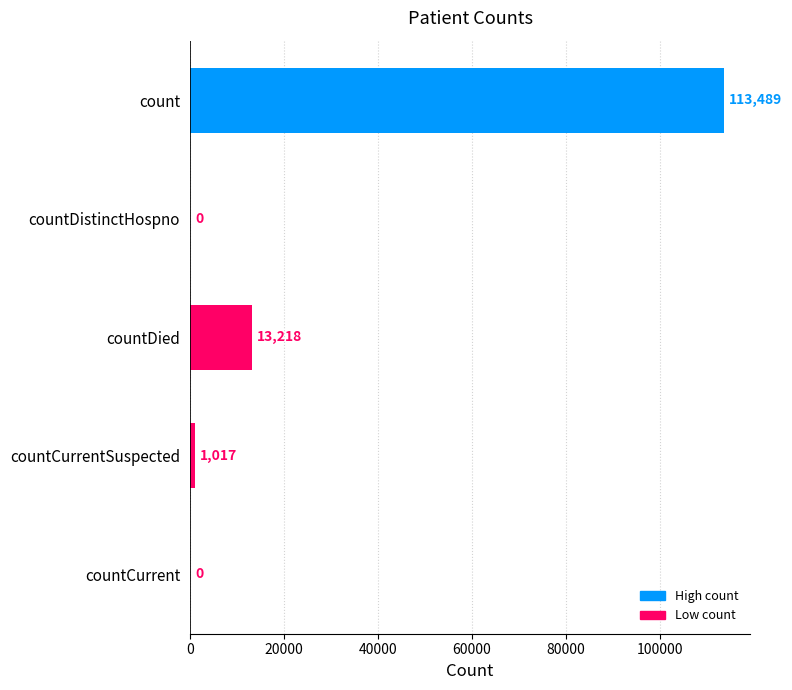

What is the sum of all values?

127724